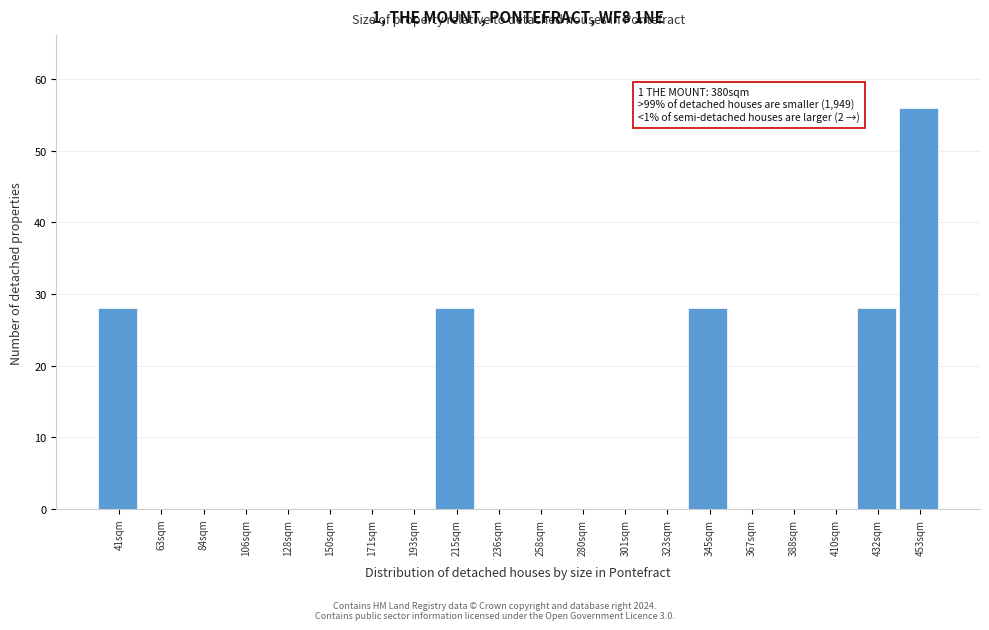

Reading left to right, list all the values displayed in this chart.

41sqm=28	63sqm=0	84sqm=0	106sqm=0	128sqm=0	150sqm=0	171sqm=0	193sqm=0	215sqm=28	236sqm=0	258sqm=0	280sqm=0	301sqm=0	323sqm=0	345sqm=28	367sqm=0	388sqm=0	410sqm=0	432sqm=28	453sqm=56